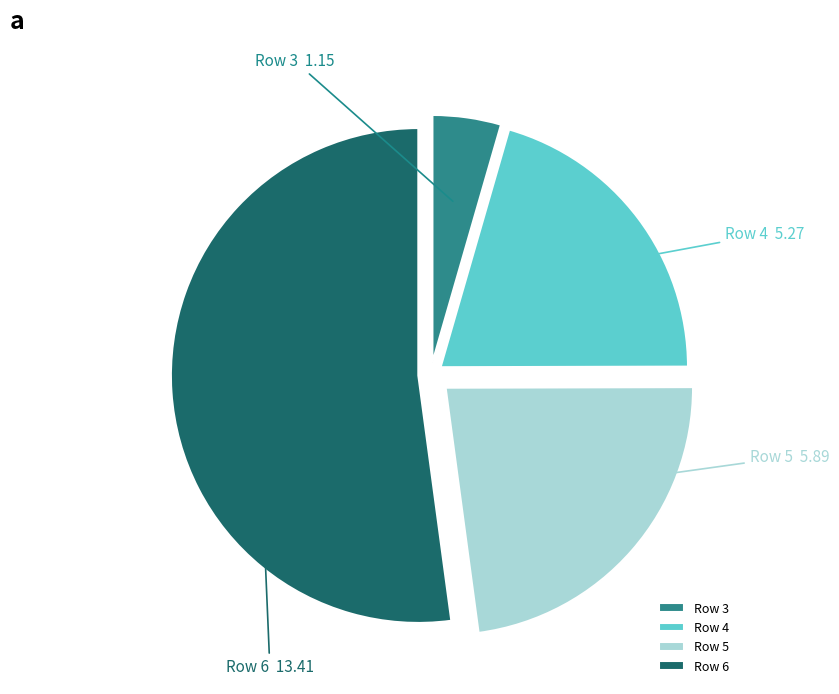

What is the ratio of the value at Row 3 to the value at Row 5?

0.2